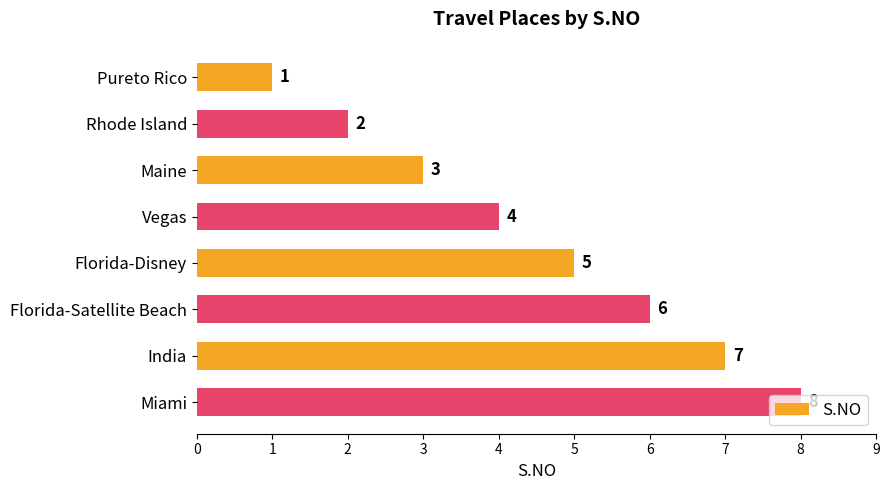

What is the difference between the maximum and minimum values?

7